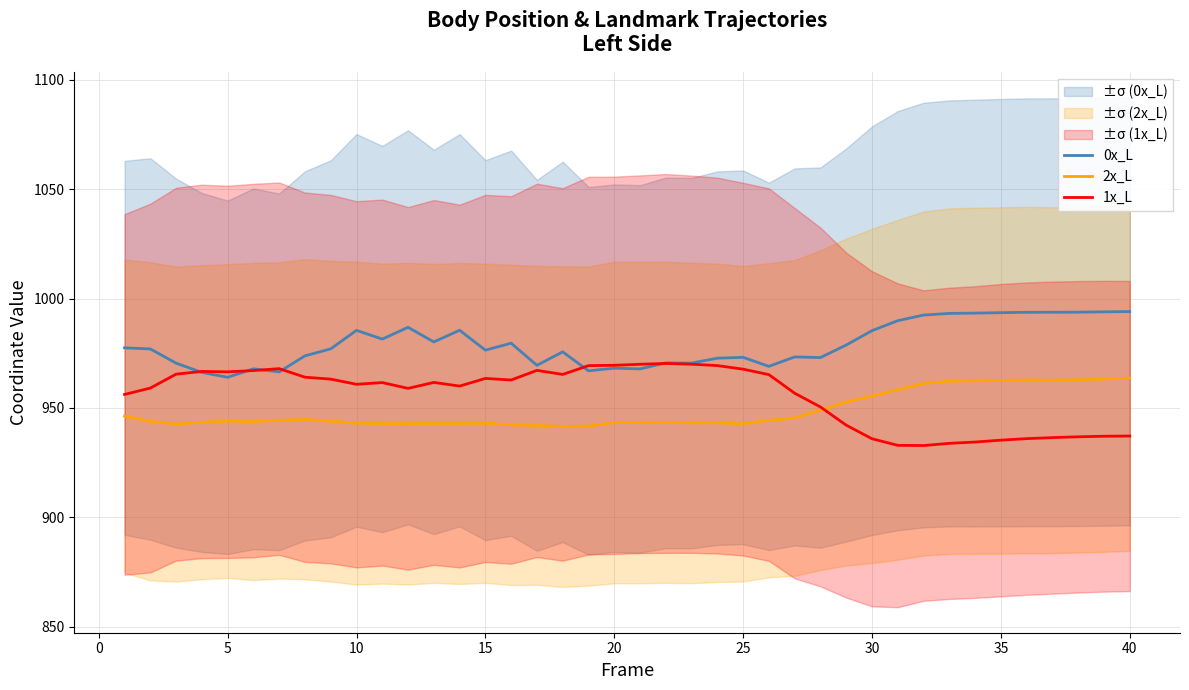

What is the maximum value for 2x_L?

963.6